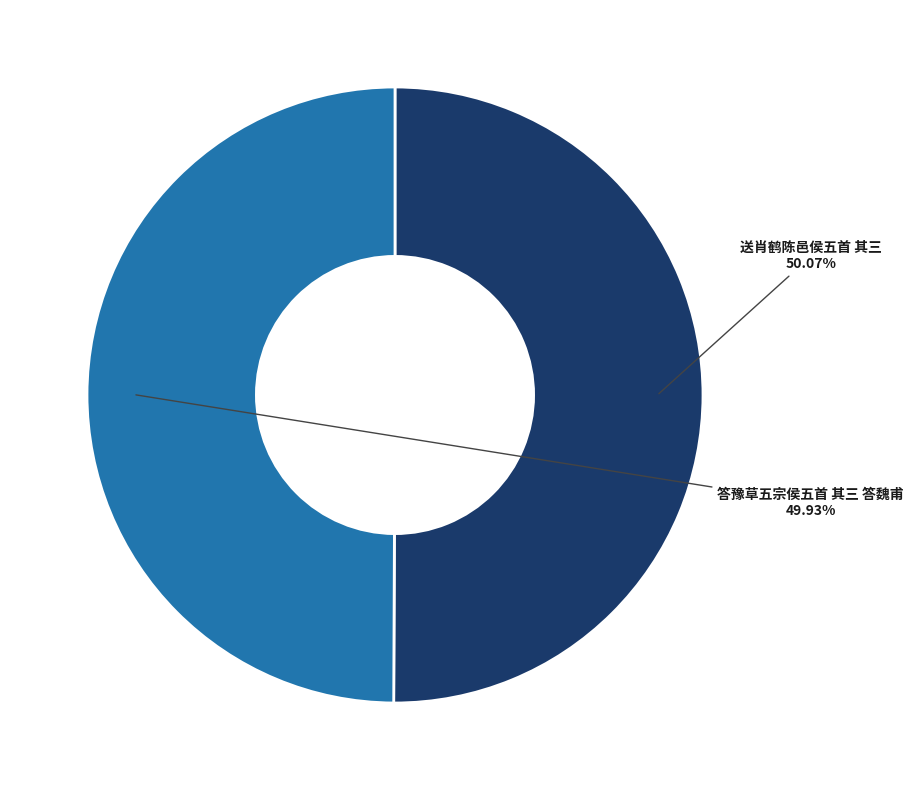

To the nearest percent, what is the average slice percentage?

50%